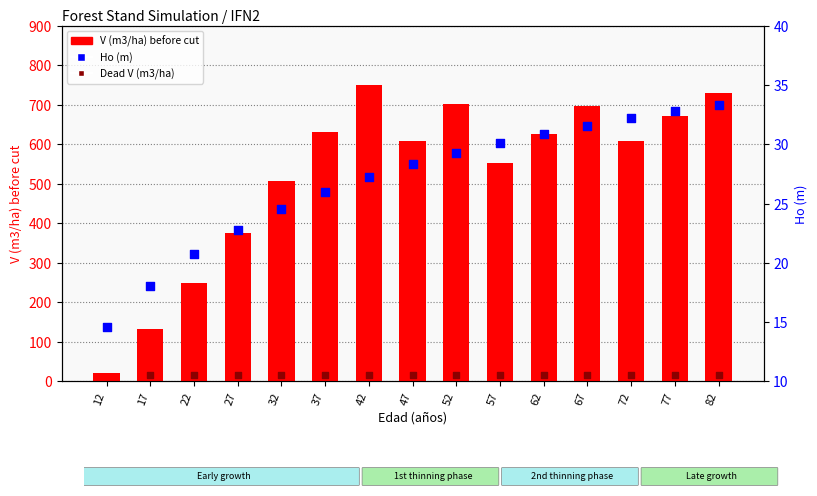

Which series reaches the minimum Y coordinate?

Ho (m)